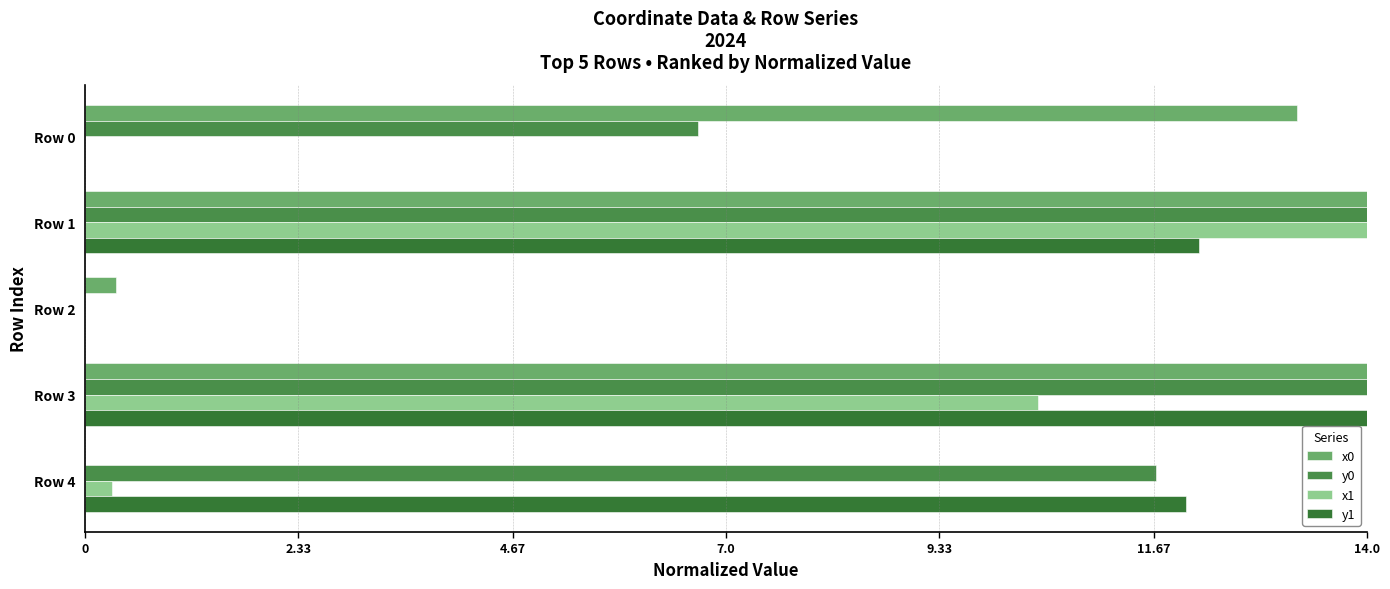

Reading right to left, what are all the values shown in this chart?

x0: 0.0	14.0	0.3	14.0	13.2
y0: 11.7	14.0	0.0	14.0	6.7
x1: 0.3	10.4	0.0	14.0	0.0
y1: 12.0	14.0	0.0	12.2	0.0